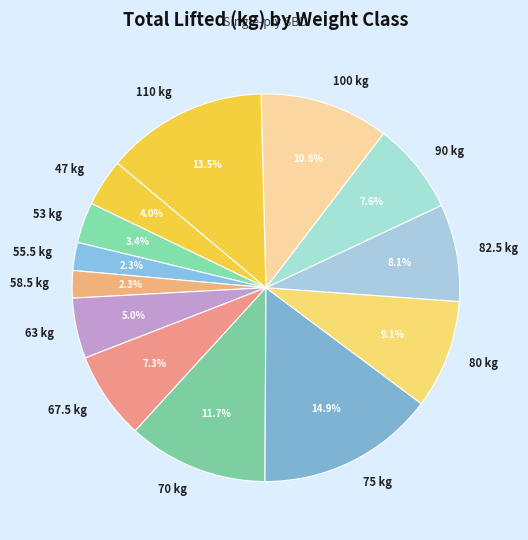

Which slice is the largest?

75 kg